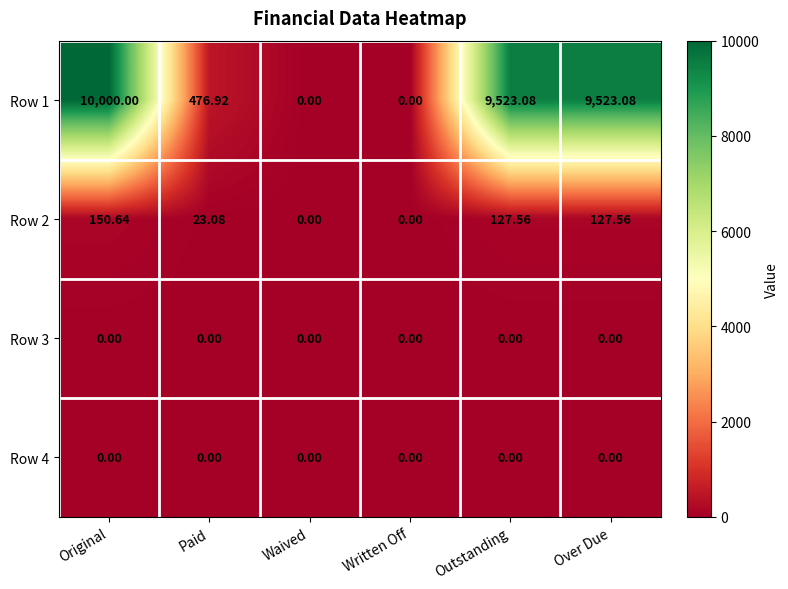

Is the value of Row 2 at Waived greater than the value of Row 1 at Over Due?

No